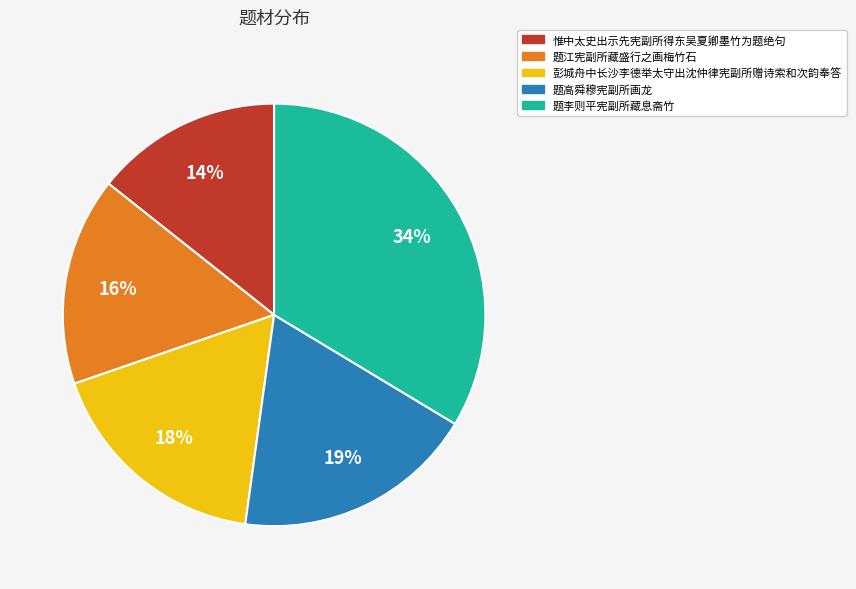

Combined, do 彭城舟中长沙李德举太守出沈仲律宪副所赠诗索和次韵奉答 and 题李则平宪副所藏息斋竹 account for over 50%?

Yes